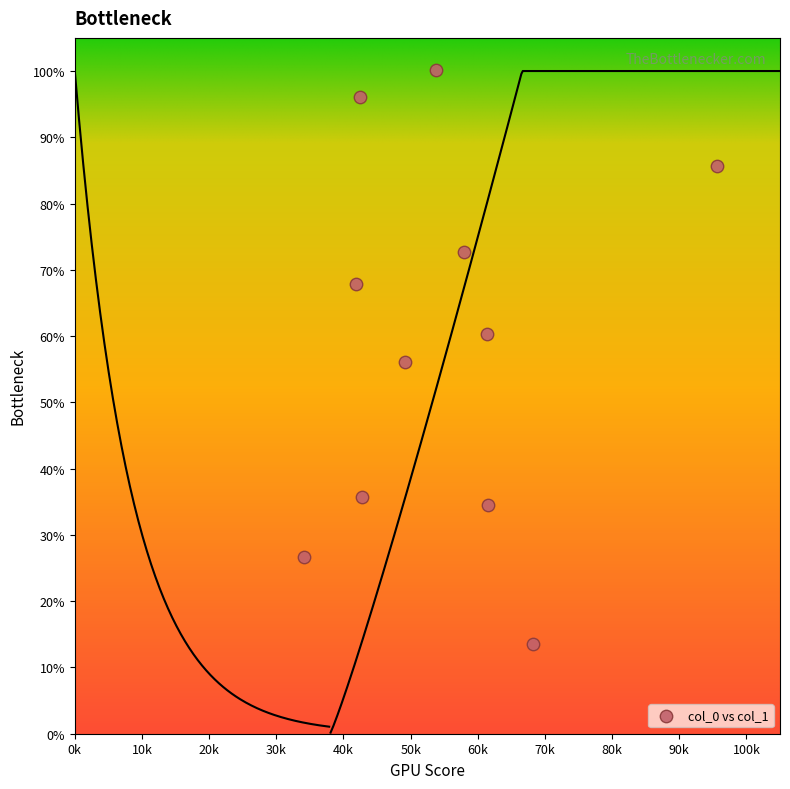

What is the average Y value?

59.0